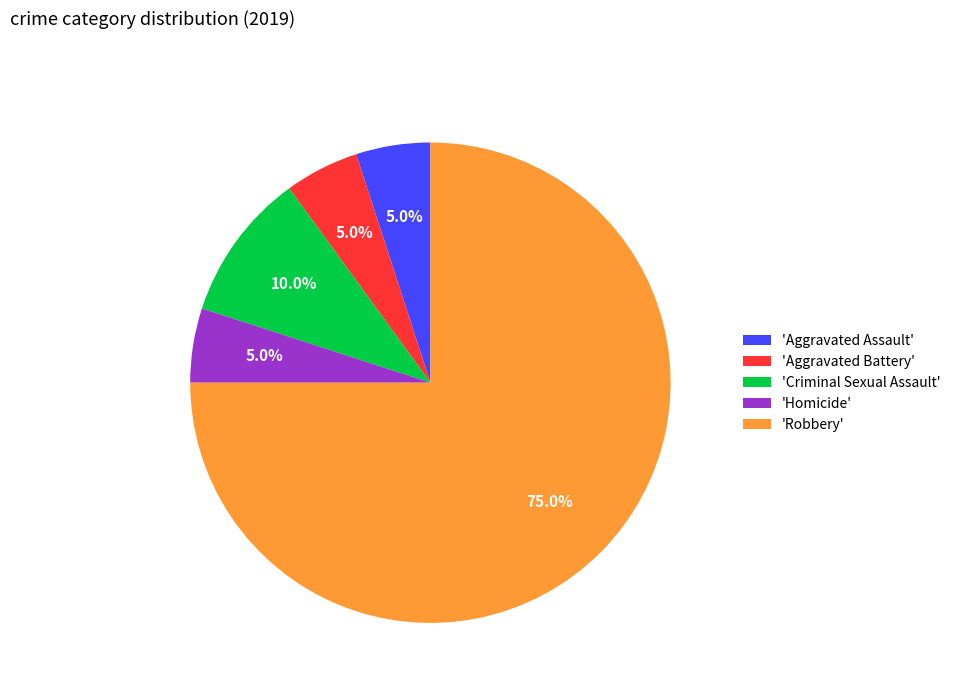

Which has a higher value, 'Criminal Sexual Assault' or 'Aggravated Assault'?

'Criminal Sexual Assault'